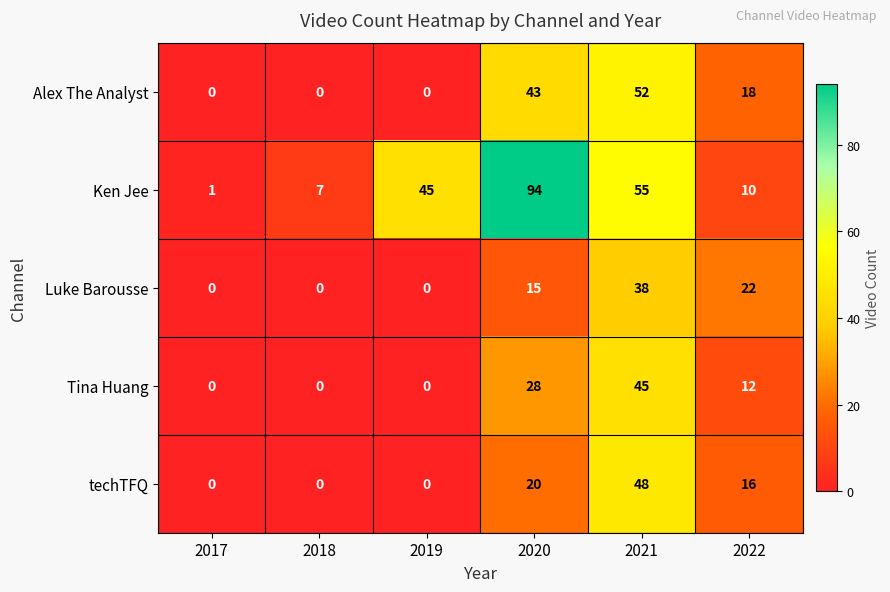

Is it true that Alex The Analyst equals 18 at 2022?

True